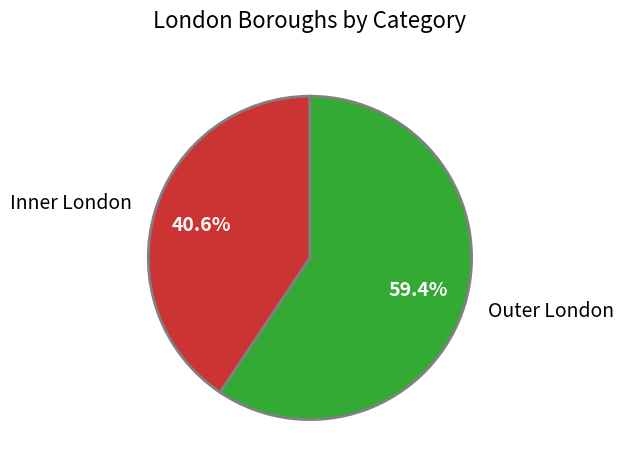

Rank the categories by value from highest to lowest.

Outer London, Inner London